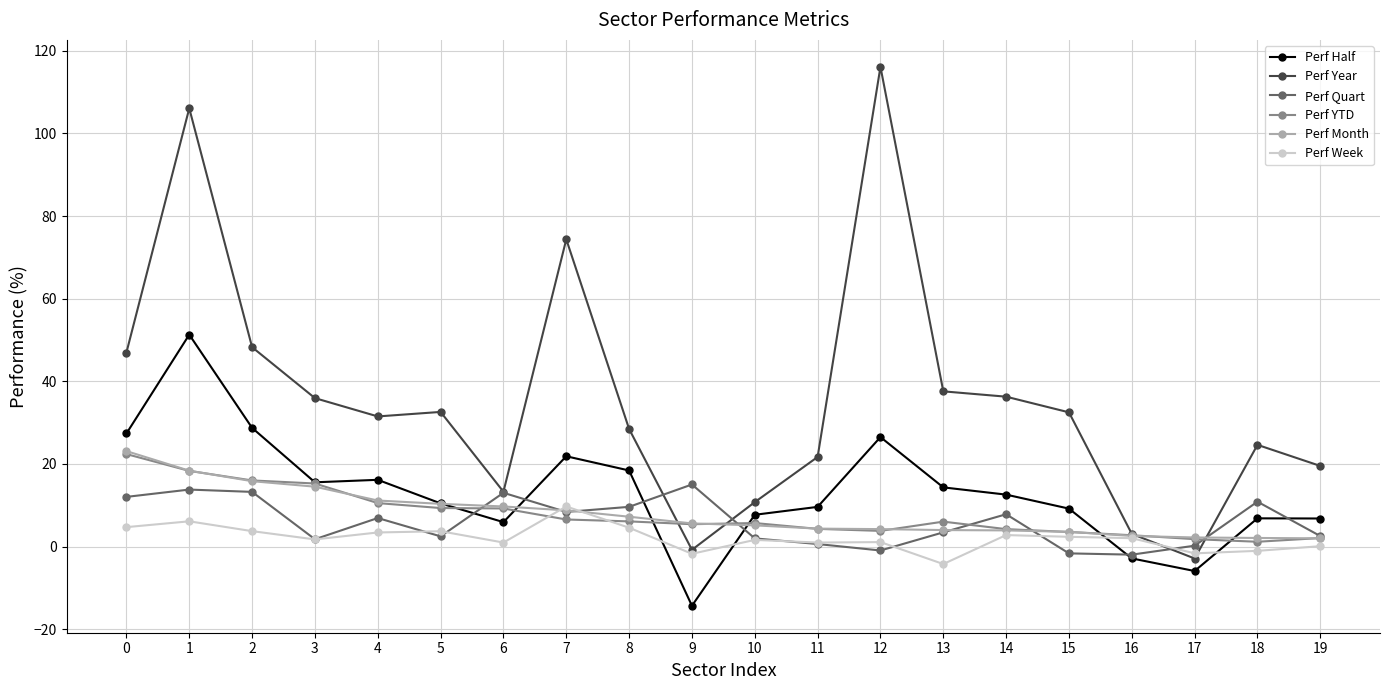

What is the difference between the Perf Half values at 0 and 19?

20.6